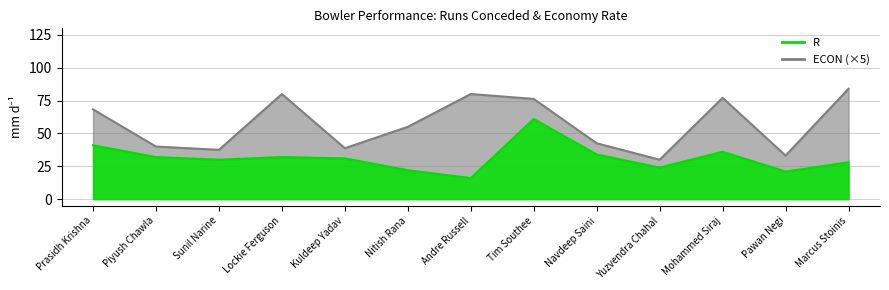

Where does the ECON (×5) series first go above 55?

Prasidh Krishna